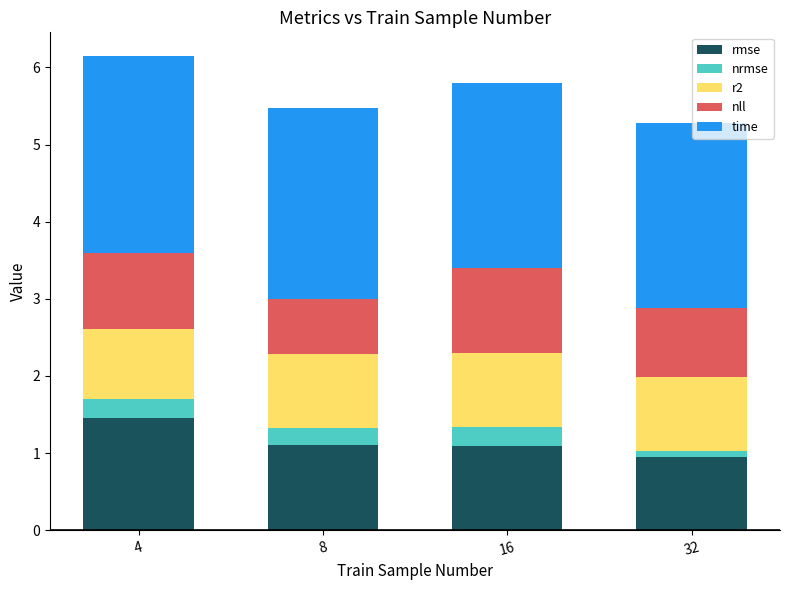

Reading left to right, list the values for the rmse series.

4=1.5	8=1.1	16=1.1	32=0.9